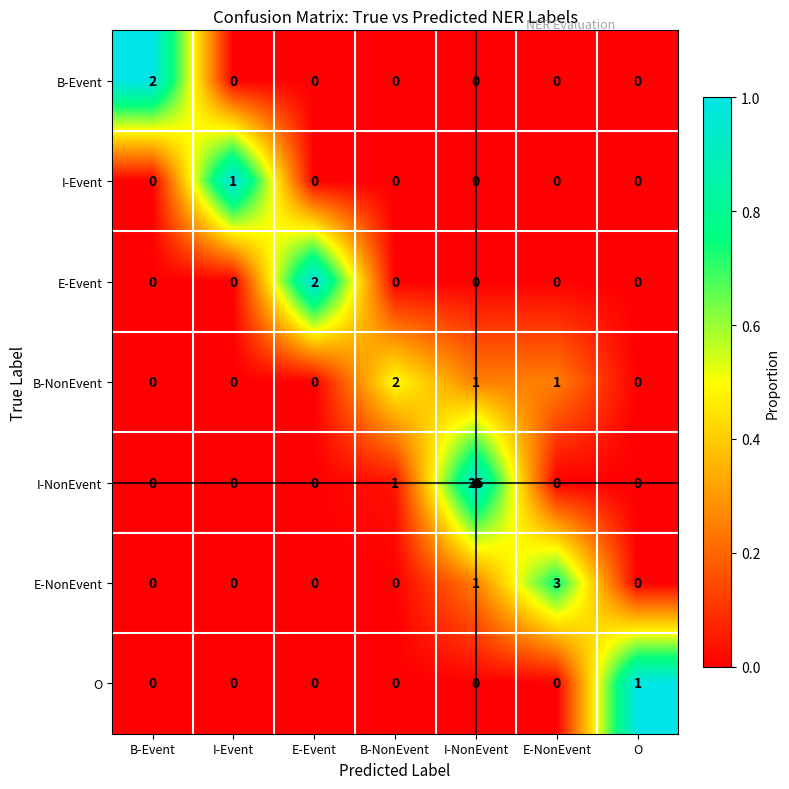

At which label is I-NonEvent closest to 12?

B-NonEvent